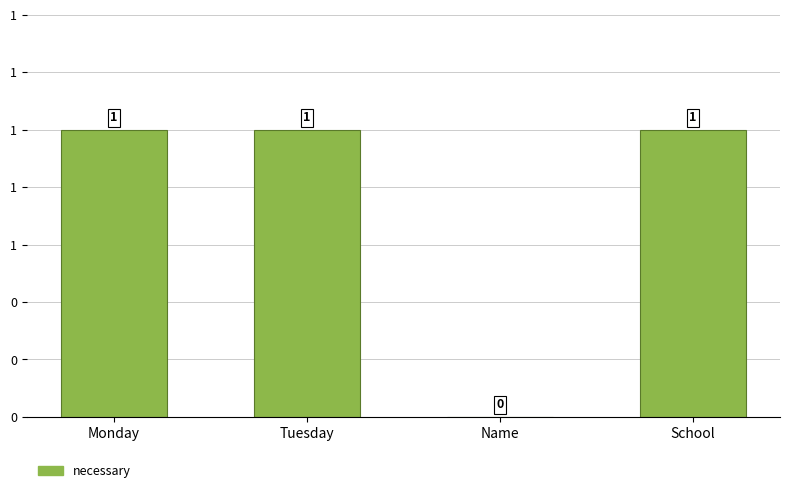

What is the sum of the values at Name and Monday?

1